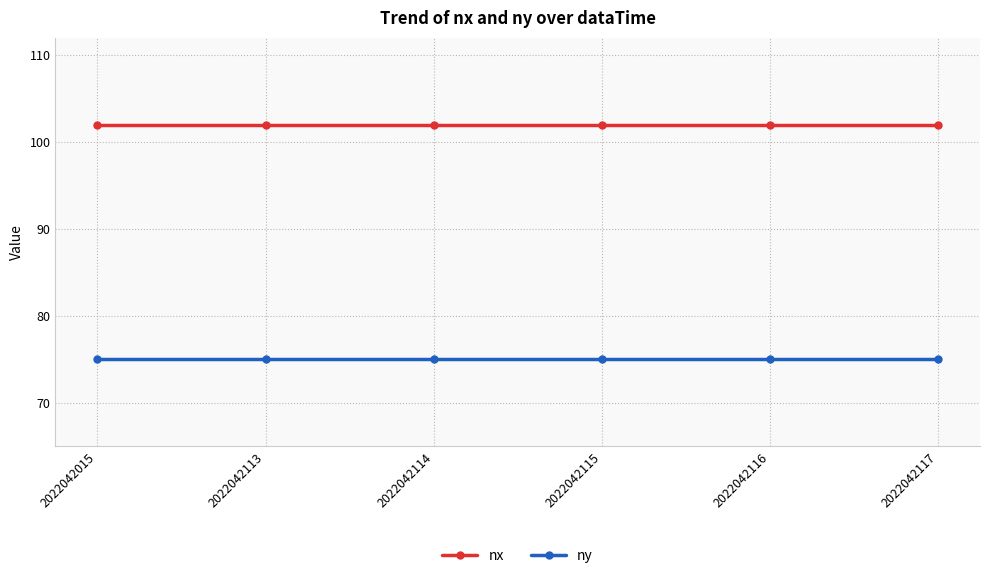

At how many categories does at least one series exceed 76?

6